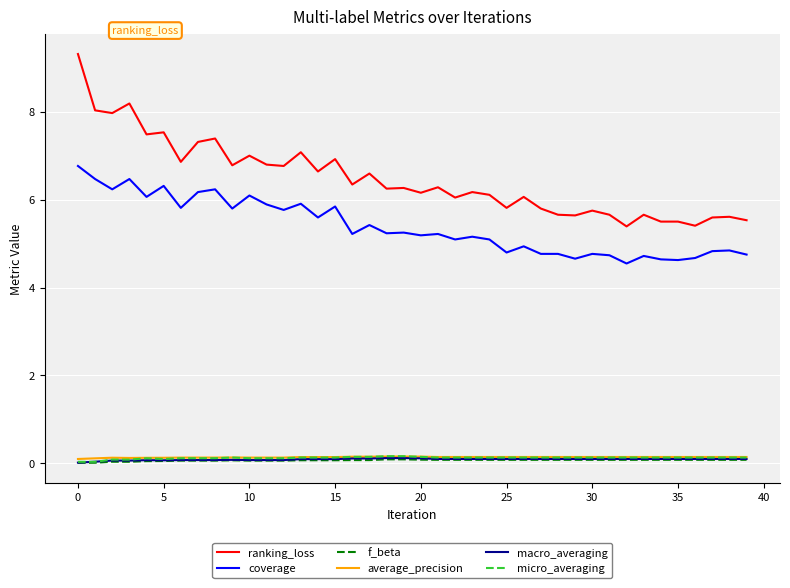

What is the highest value of the f_beta series?

0.1